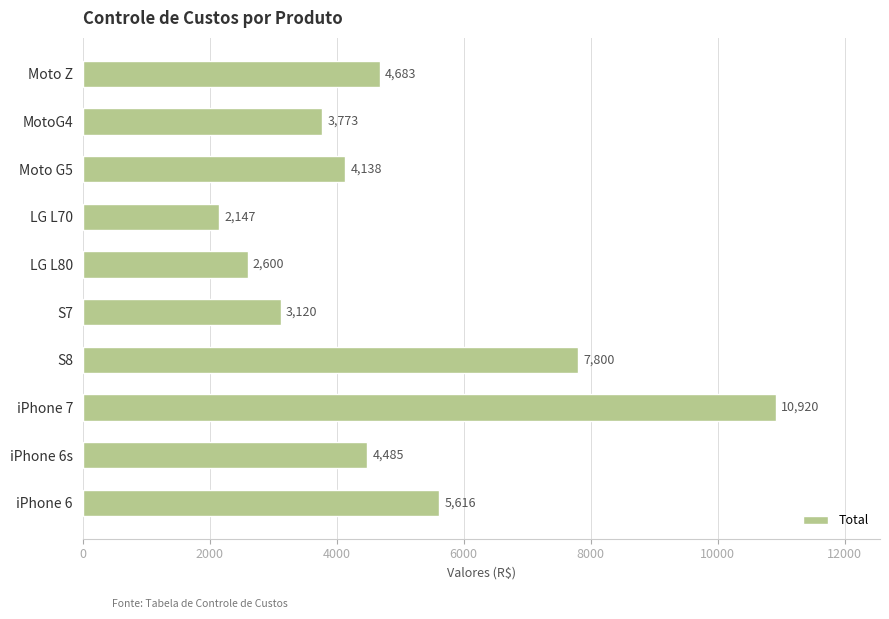

Rank the categories by value from lowest to highest.

LG L70, LG L80, S7, MotoG4, Moto G5, iPhone 6s, Moto Z, iPhone 6, S8, iPhone 7